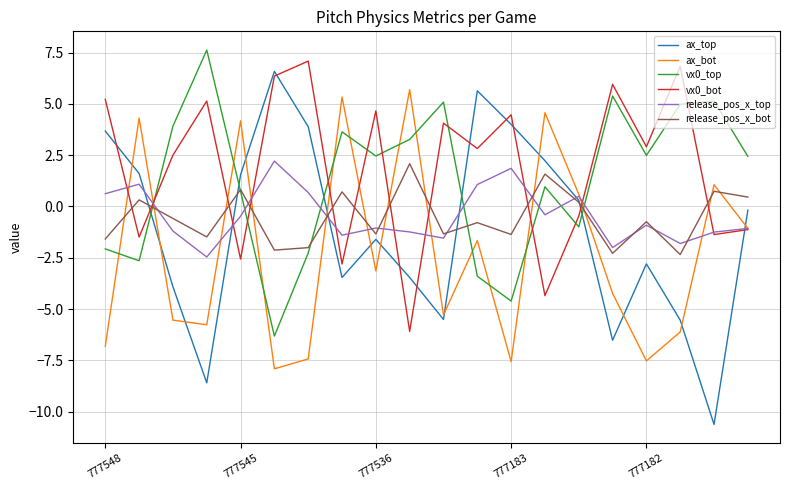

What is the lowest value of the release_pos_x_top series?

-2.5